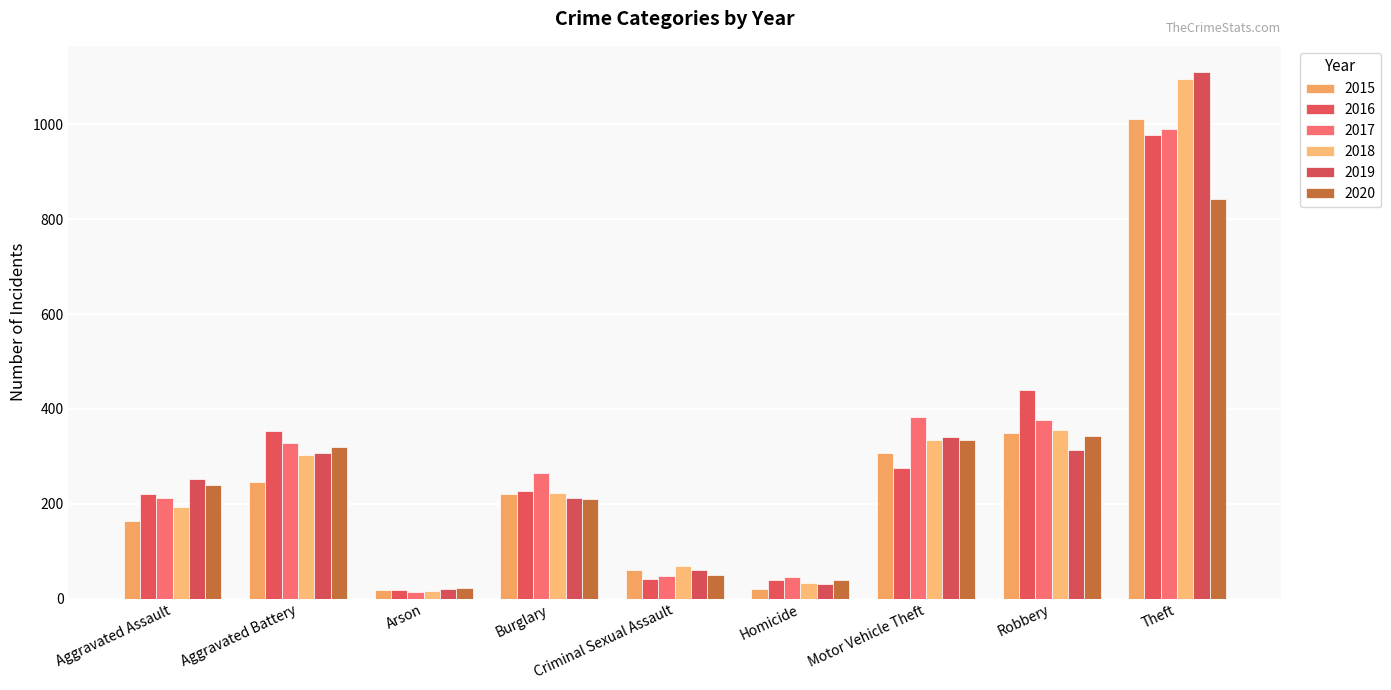

Does the chart contain stacked bars?

No